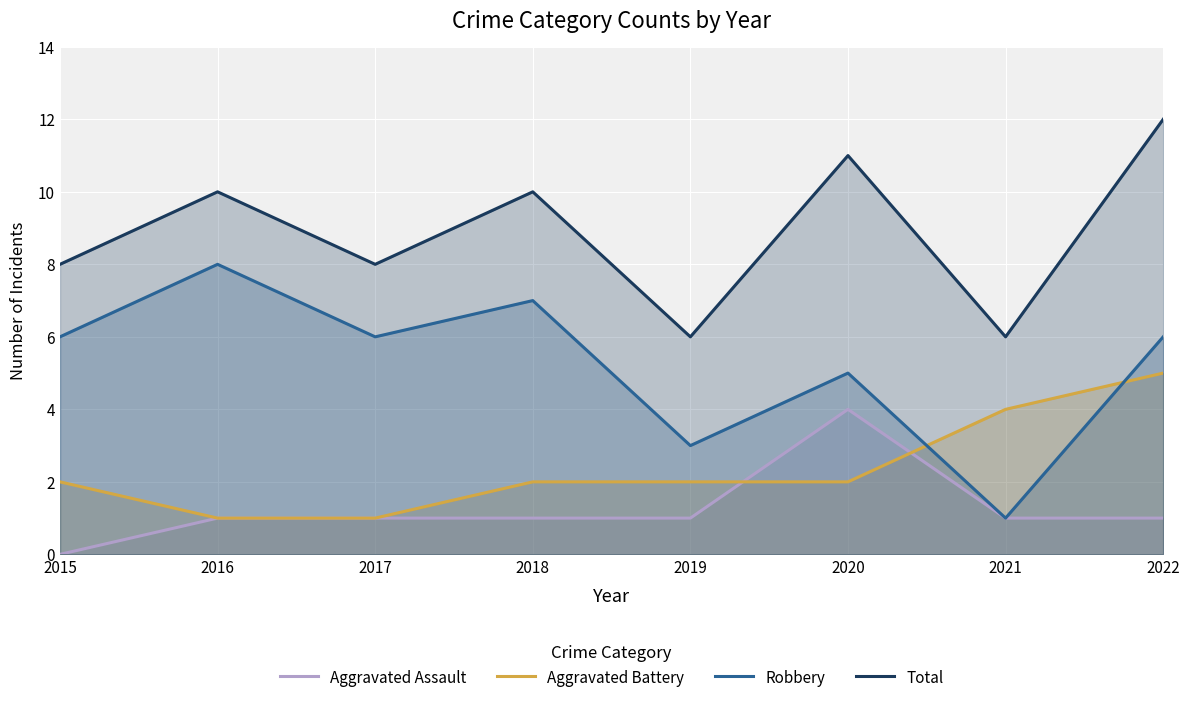

Which series ends up on top after the final intersection of Robbery and Aggravated Battery?

Robbery